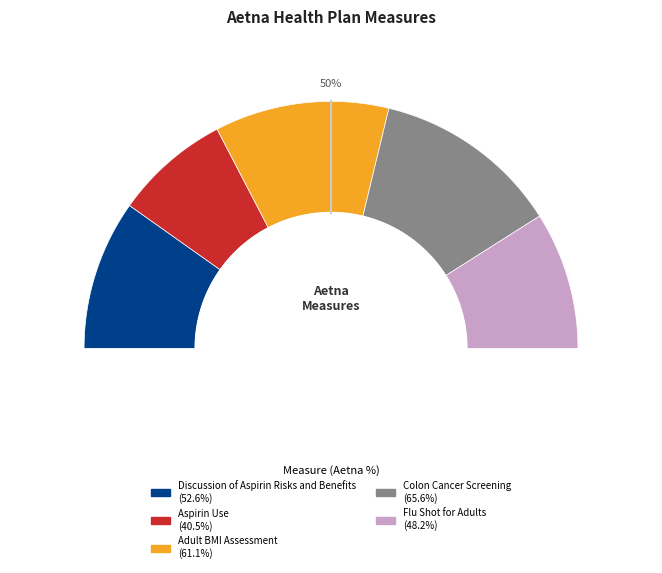

To the nearest percent, what is the difference between the largest and smallest slice percentages?

9%